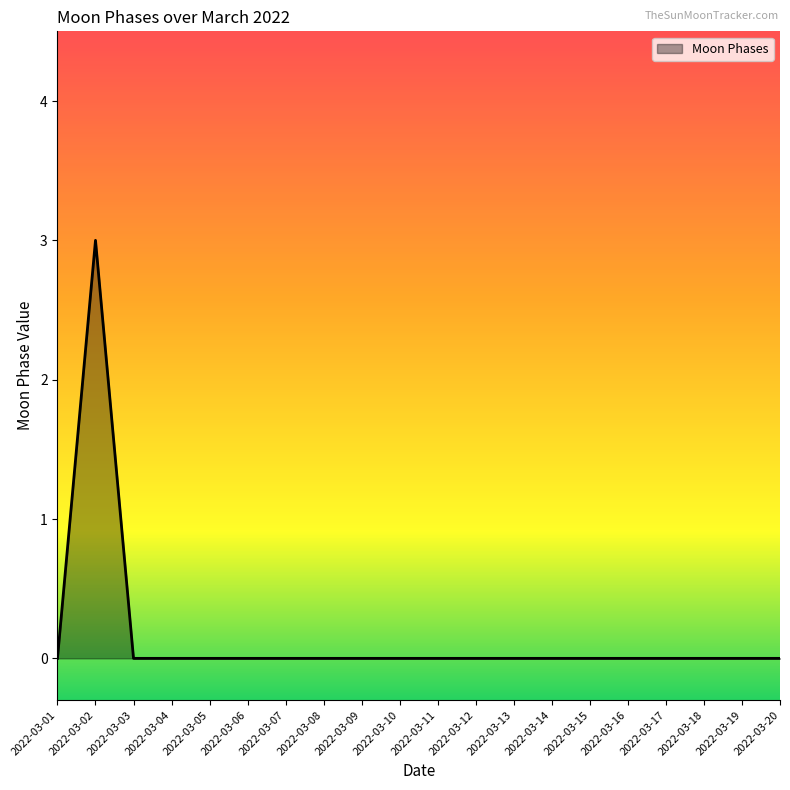

Which label corresponds to the largest value in the chart?

2022-03-02